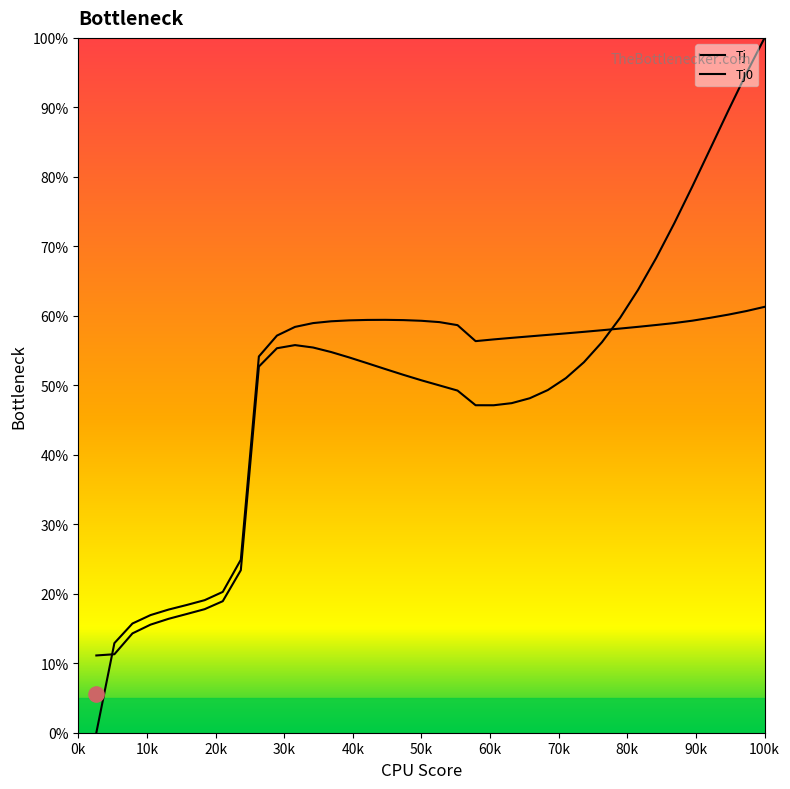

At how many categories does at least one series exceed 35?

29